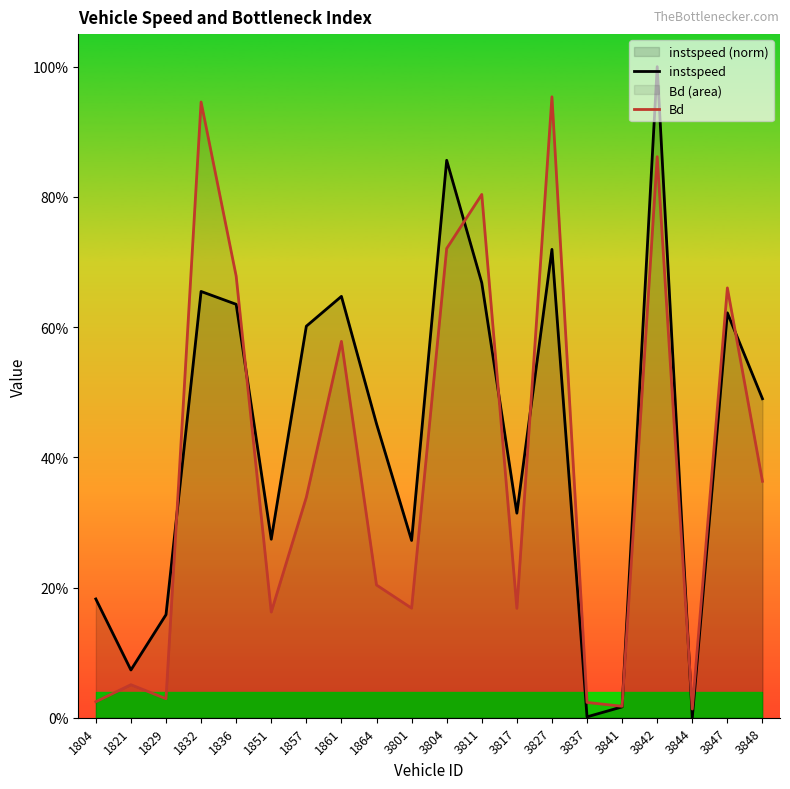

Which series ends up on top after the final intersection of instspeed and Bd?

instspeed